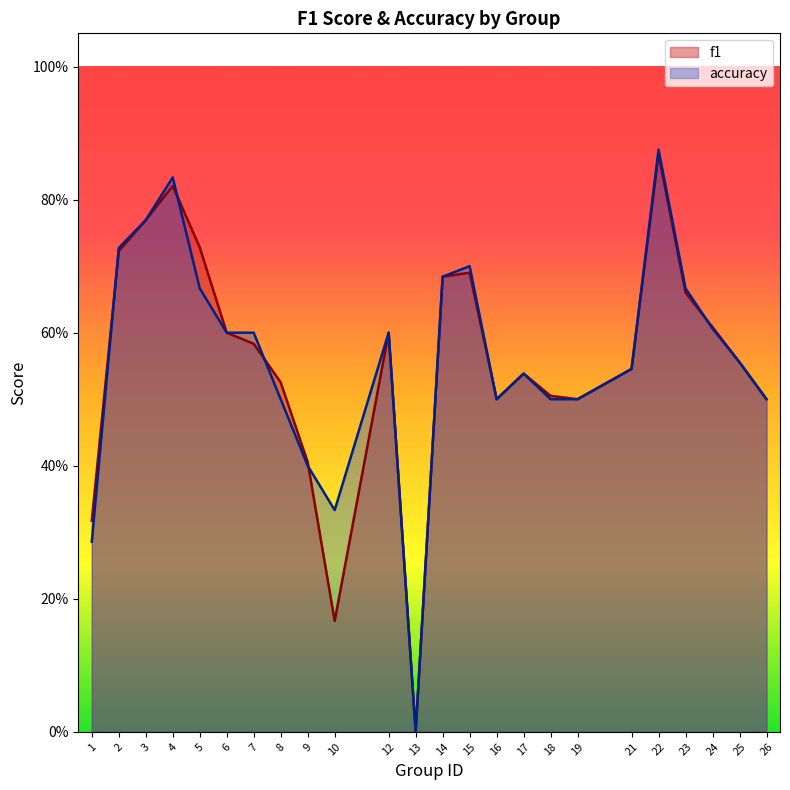

The value of accuracy at 22 is 0.4. True or false?

False